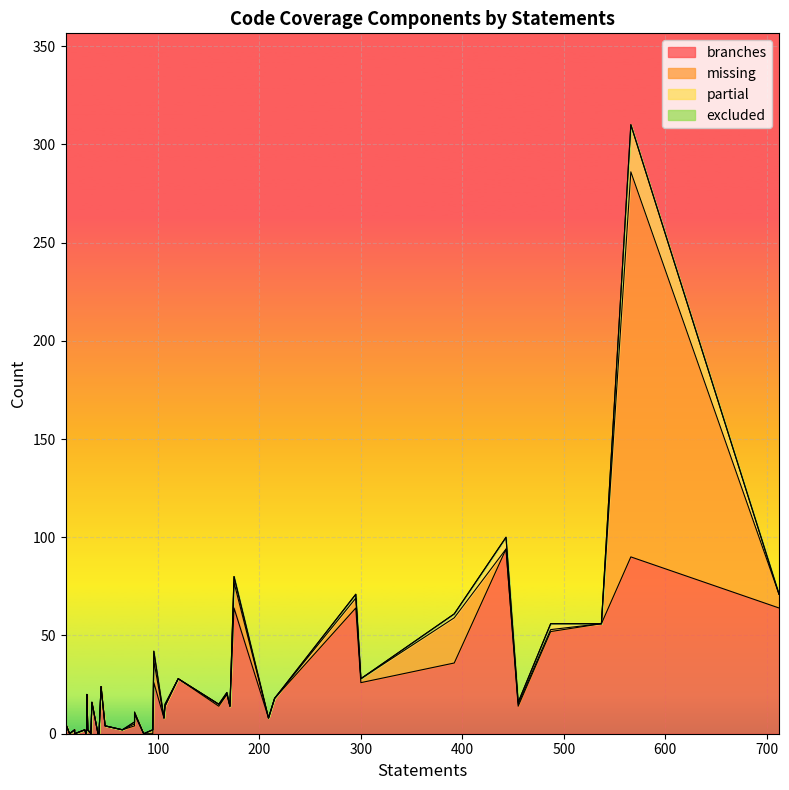

What is the average value of the missing series?

7